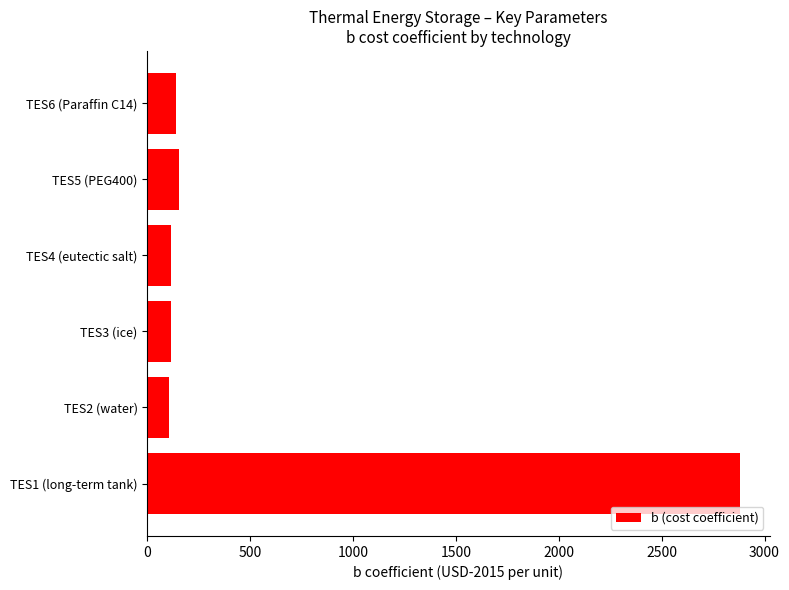

The chart shows a value of 156.3 at TES5 (PEG400). True or false?

True